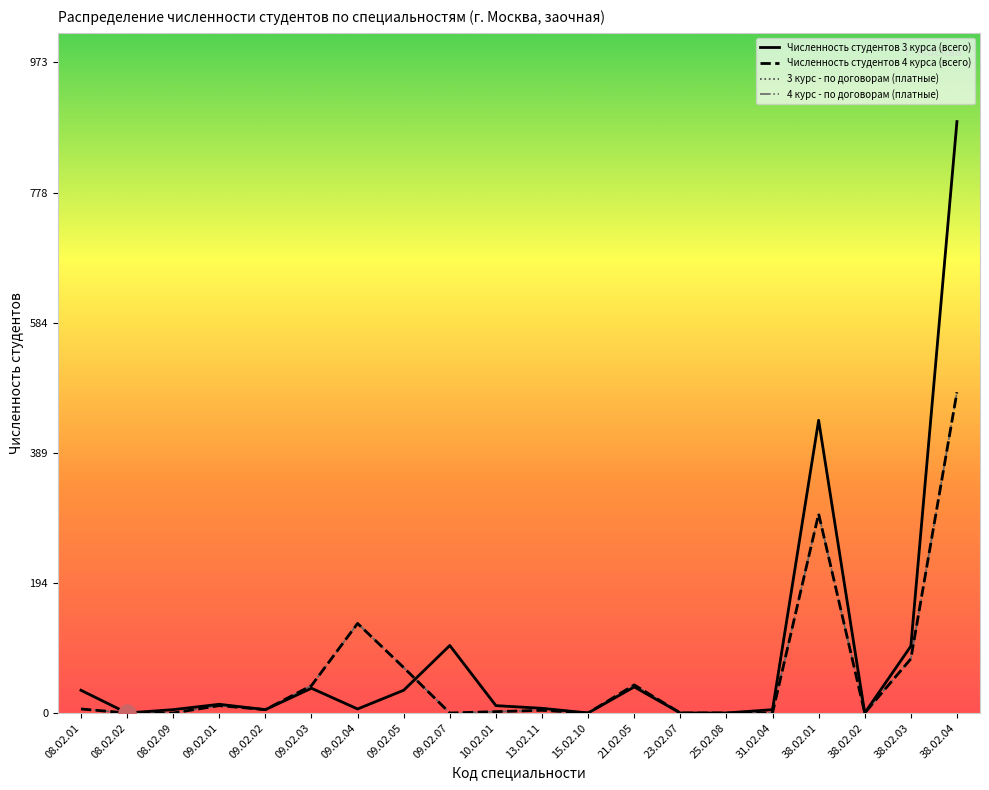

What is the label of the 9th point from the right?

15.02.10